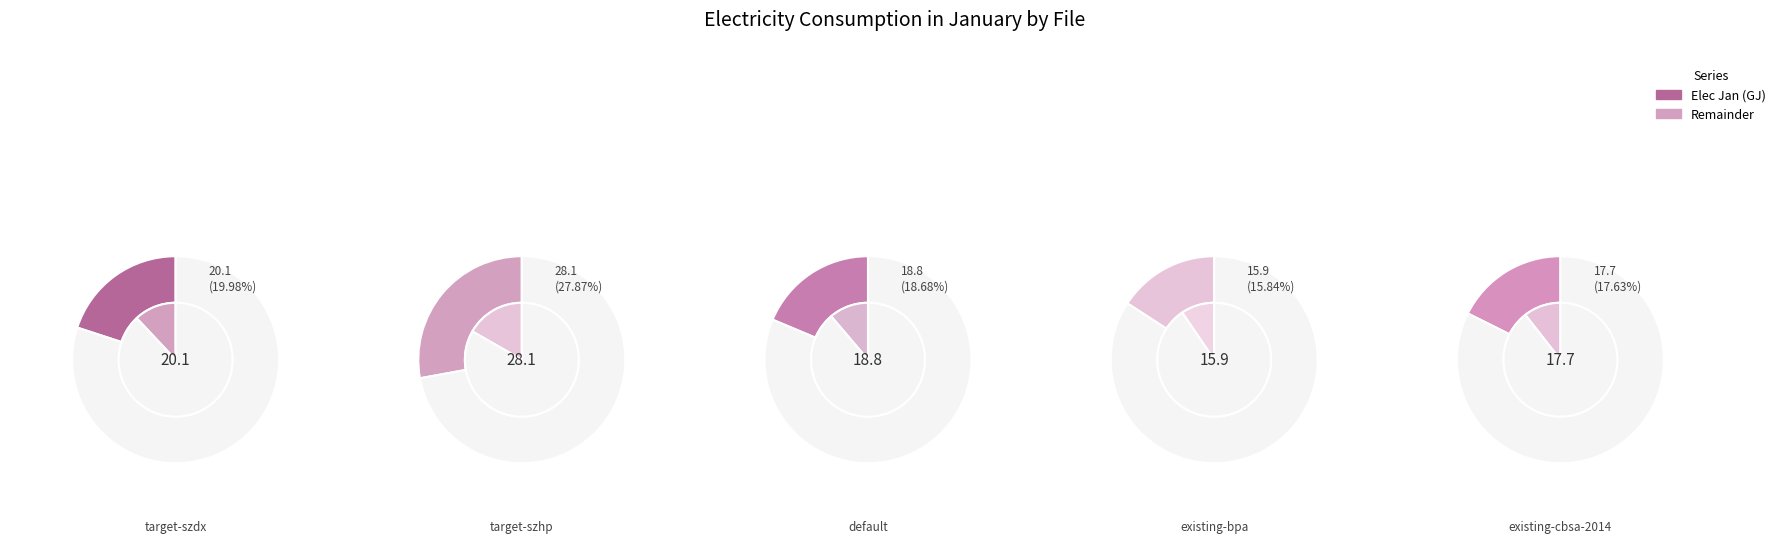

Is existing-cbsa-2014 the majority of the pie?

No